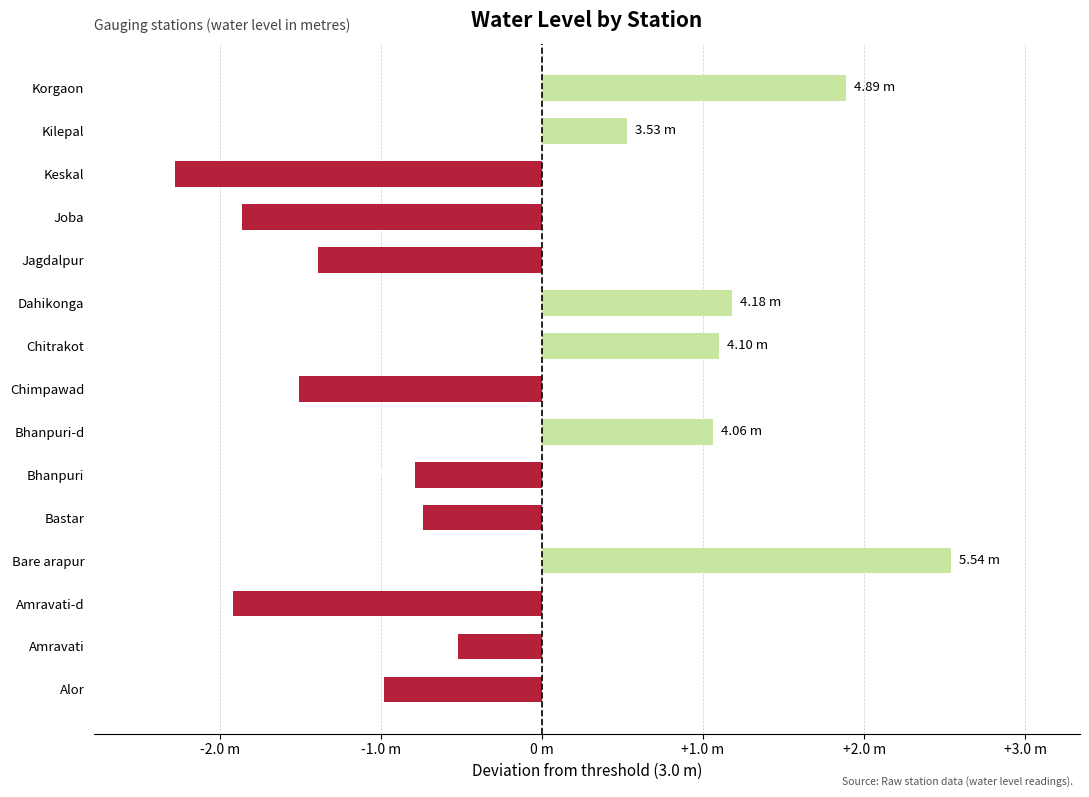

Does the chart contain any negative values?

Yes